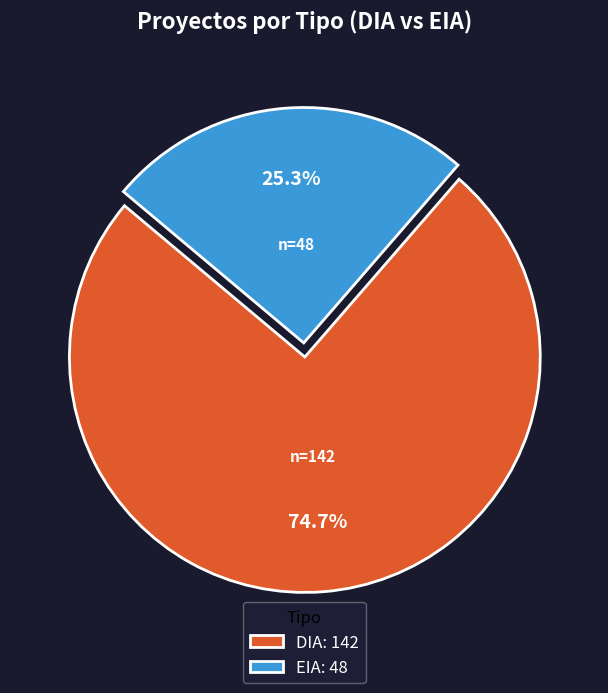

To the nearest percent, what is the difference between the largest and smallest slice percentages?

49%